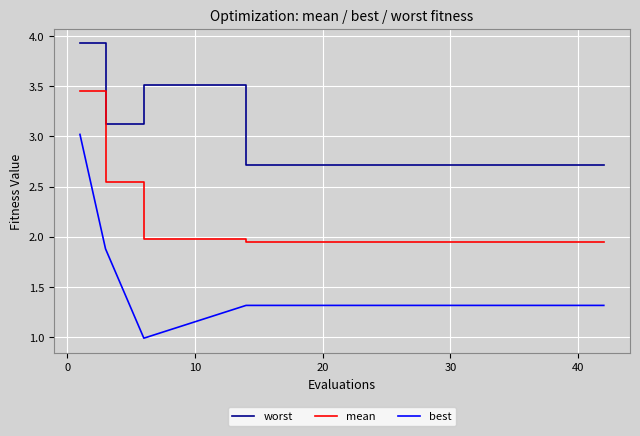

How many lines are shown in the chart?

3